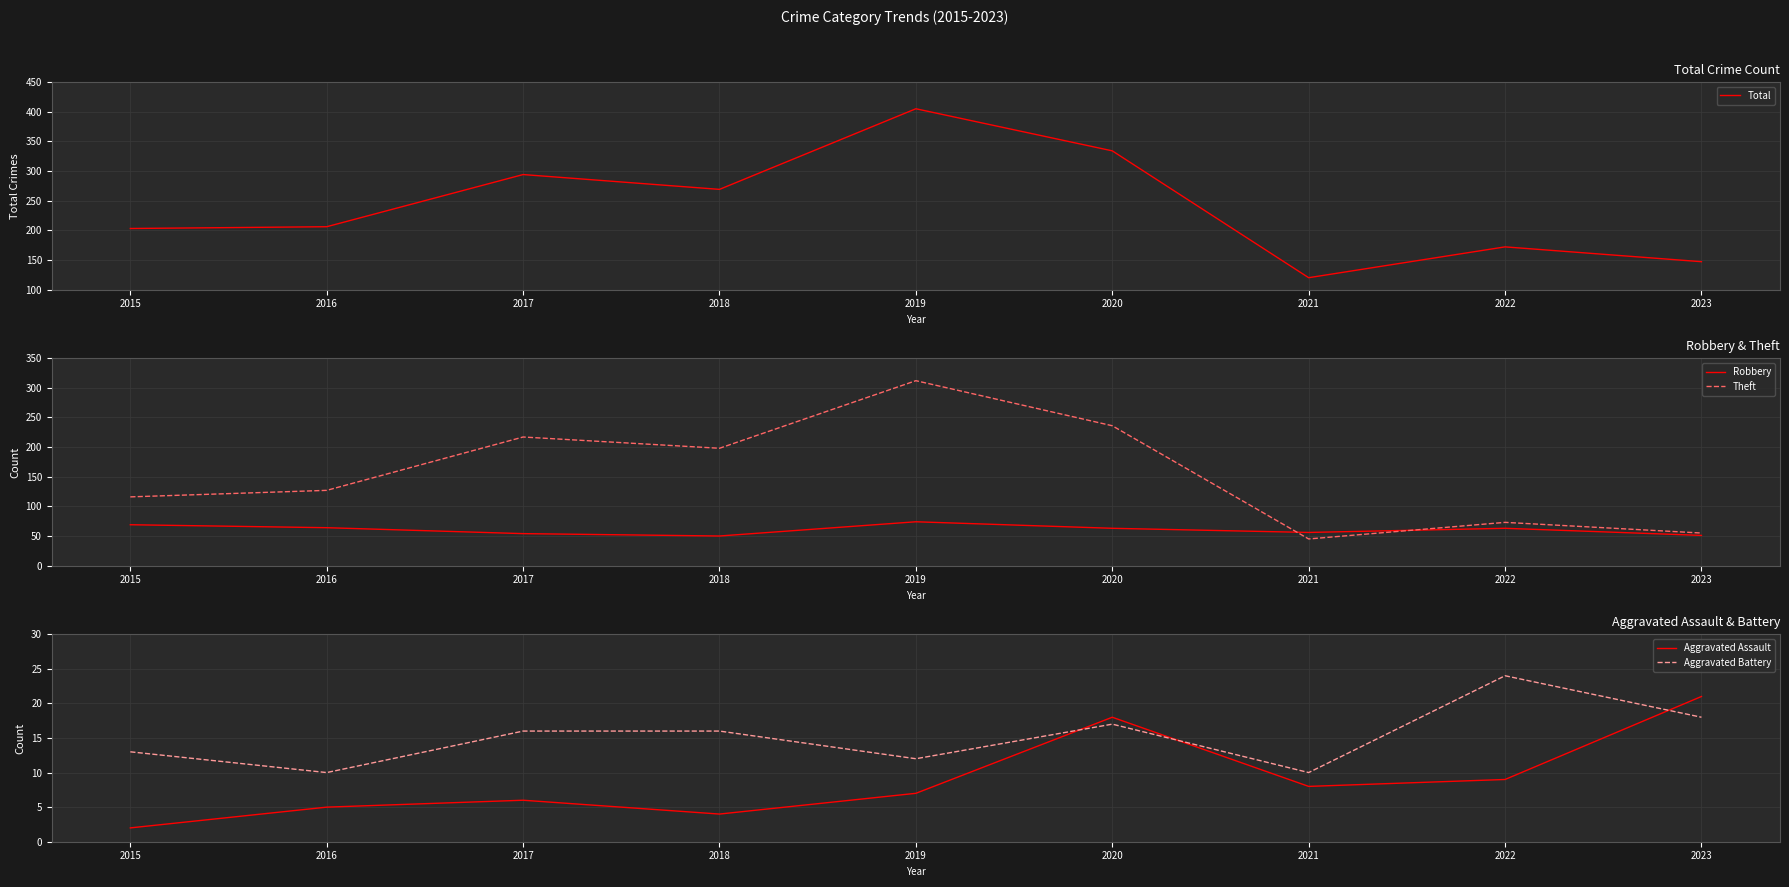

True or false: Theft and Total intersect in this chart.

False